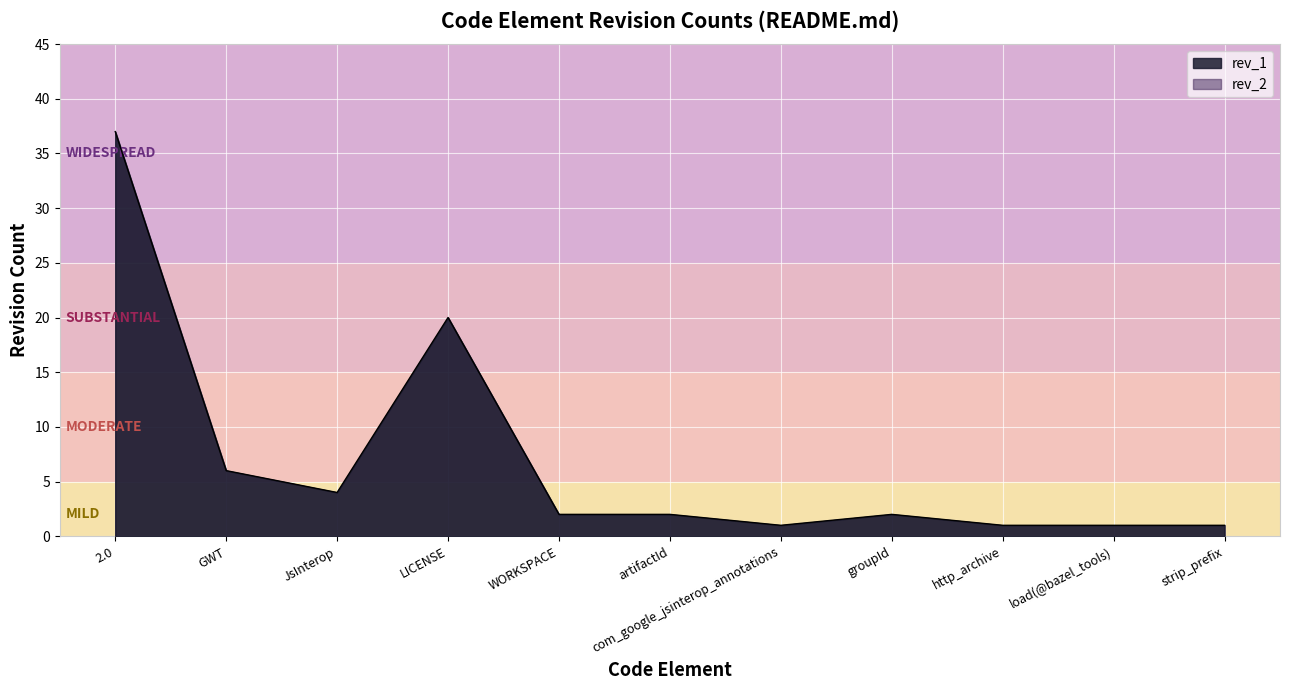

List the labels in order of value, smallest first.

com_google_jsinterop_annotations, http_archive, load(@bazel_tools), strip_prefix, WORKSPACE, artifactId, groupId, JsInterop, GWT, LICENSE, 2.0